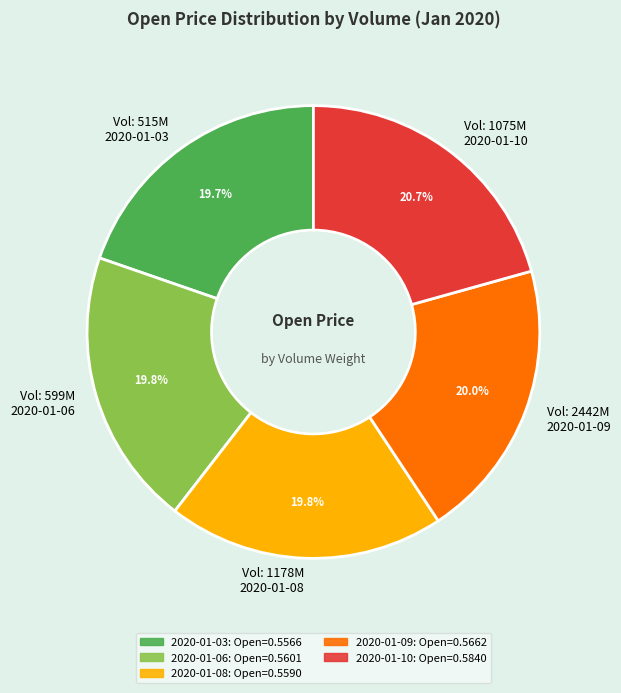

Does any single category account for the majority?

No